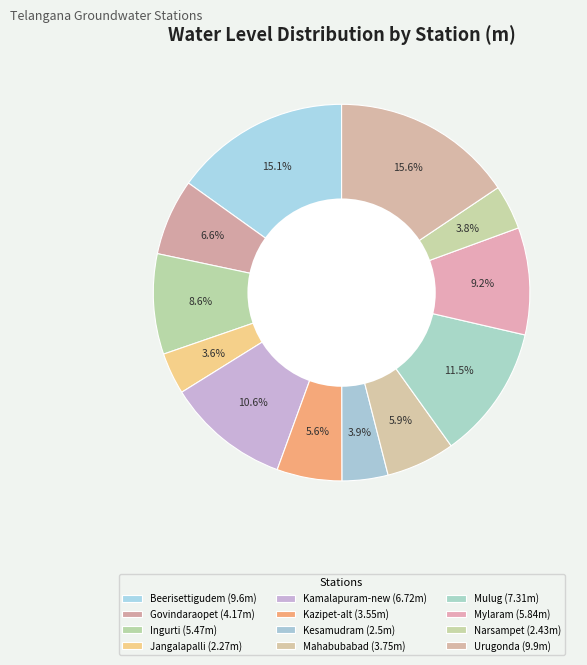

Between Narsampet and Urugonda, which is larger?

Urugonda